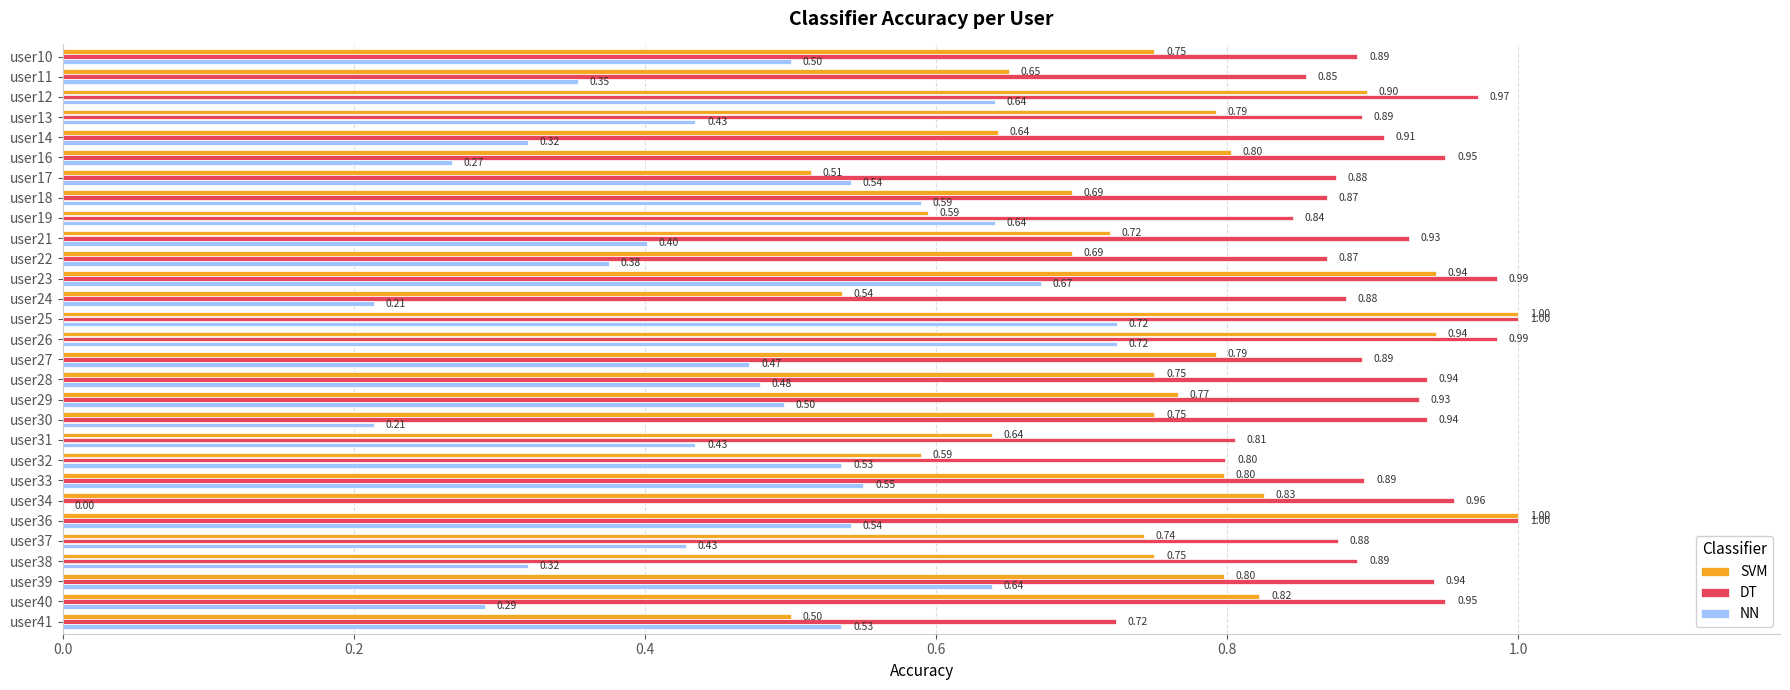

Is the value of SVM at user32 greater than the value of DT at user40?

No